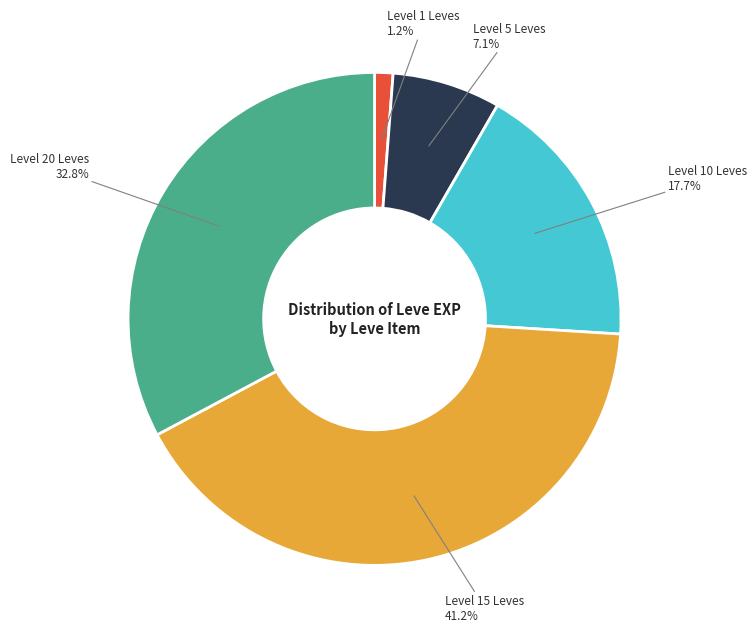

Does any single category account for the majority?

No